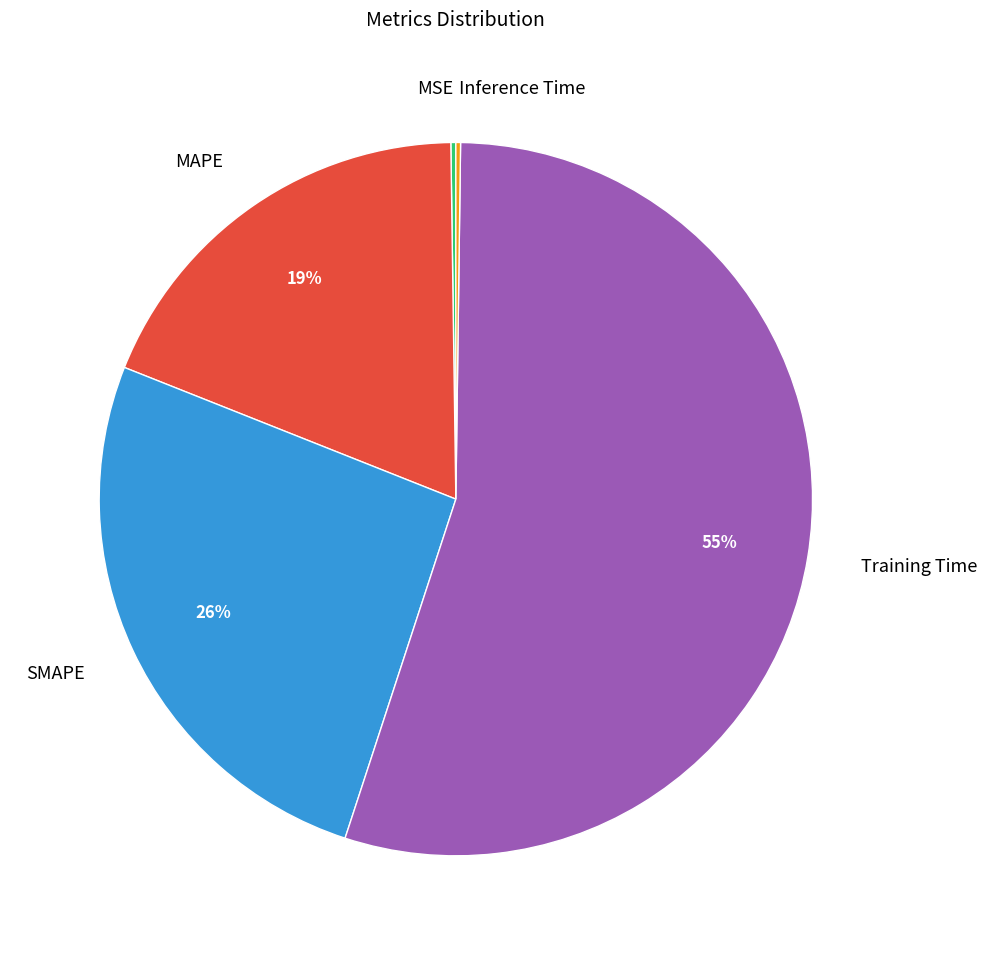

The SMAPE slice represents 16% of the pie. True or false?

False